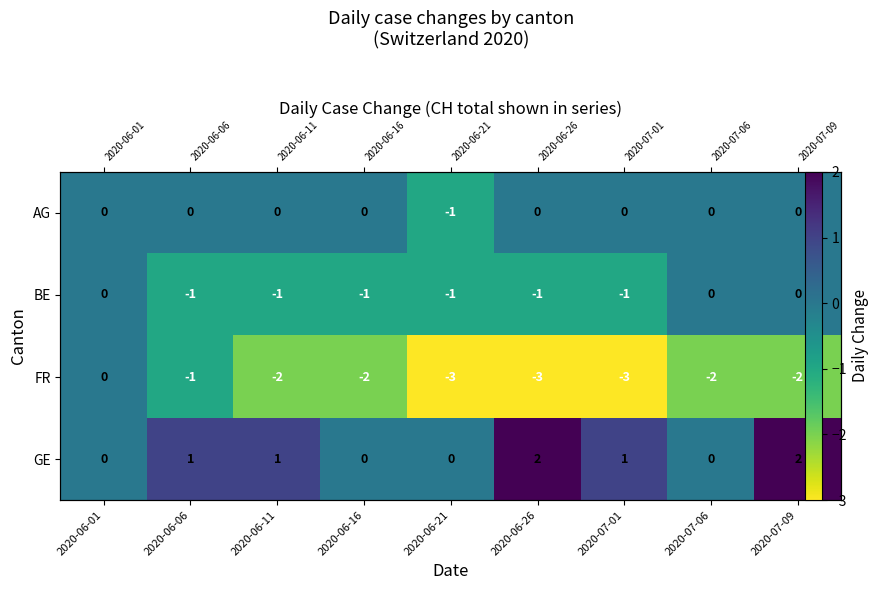

What is the approximate value of FR at 2020-06-06?

-1